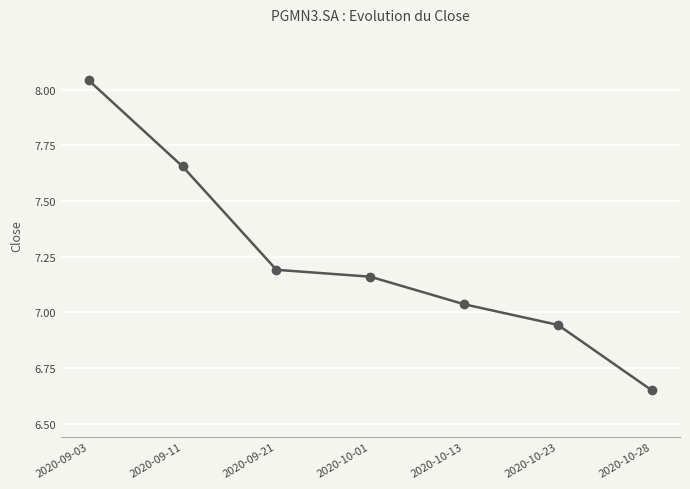

What is the sum of all values?

50.7